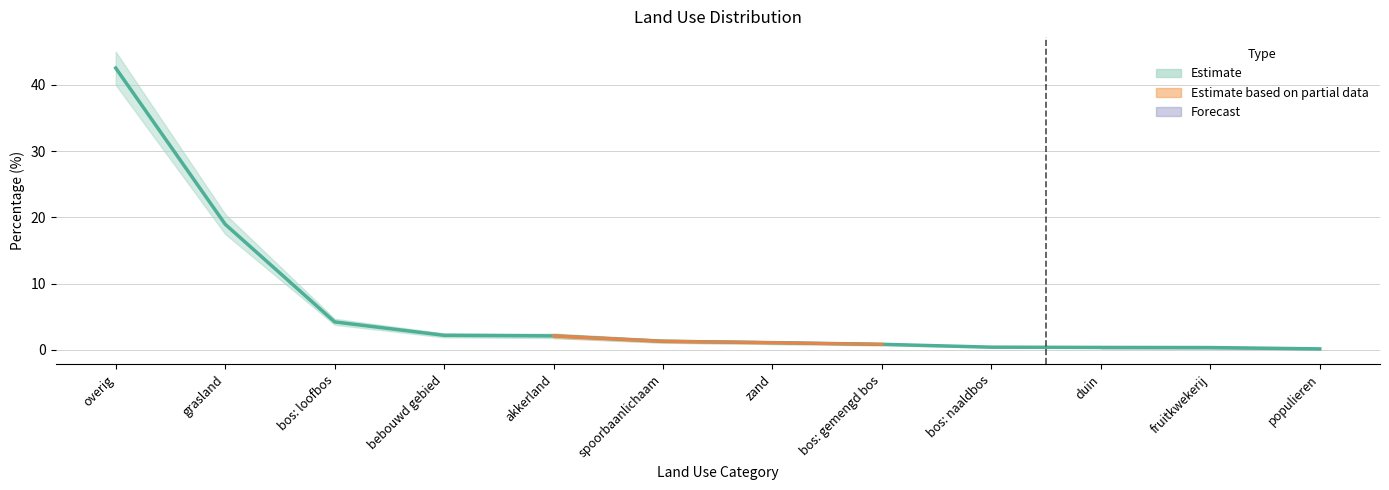

Where is the data nearest to the value 21?

grasland